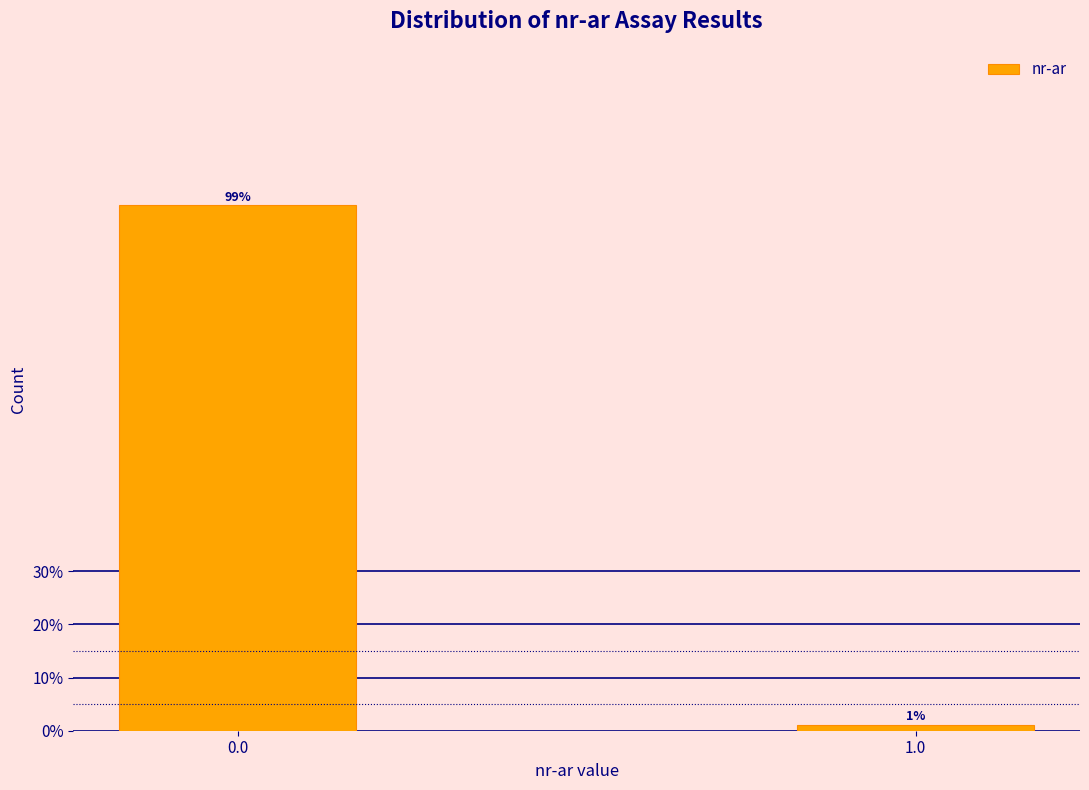

Rank the categories by value from highest to lowest.

0.0, 1.0